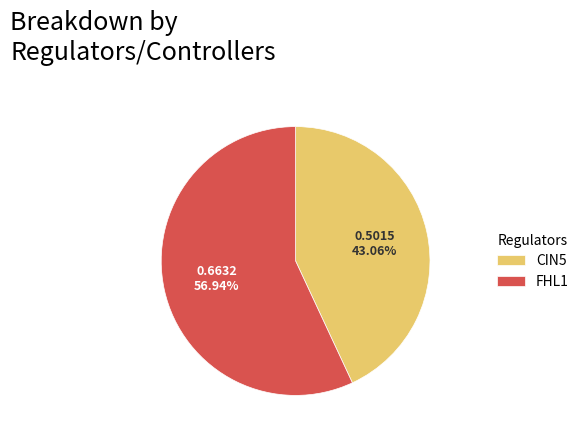

Is the sum of FHL1 and CIN5 greater than half?

Yes